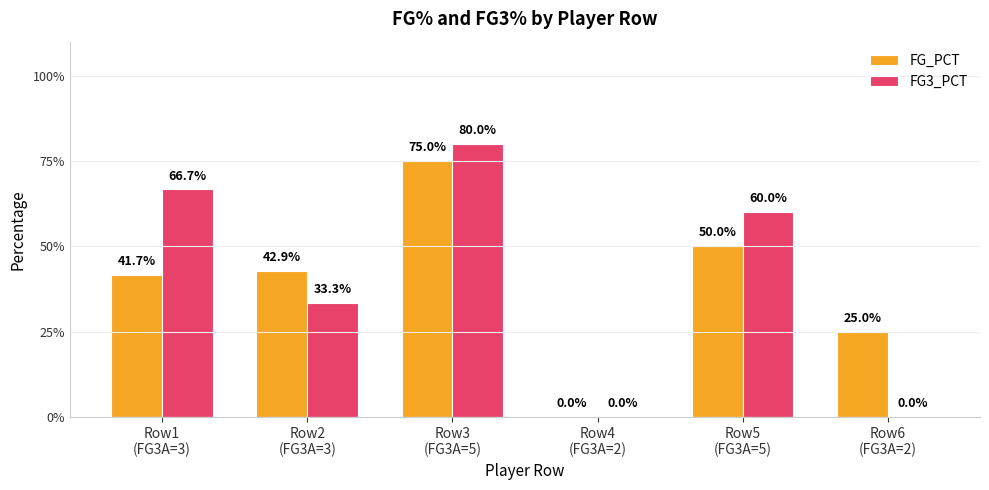

Where is FG3_PCT nearest to the value 0?

Row4
(FG3A=2)